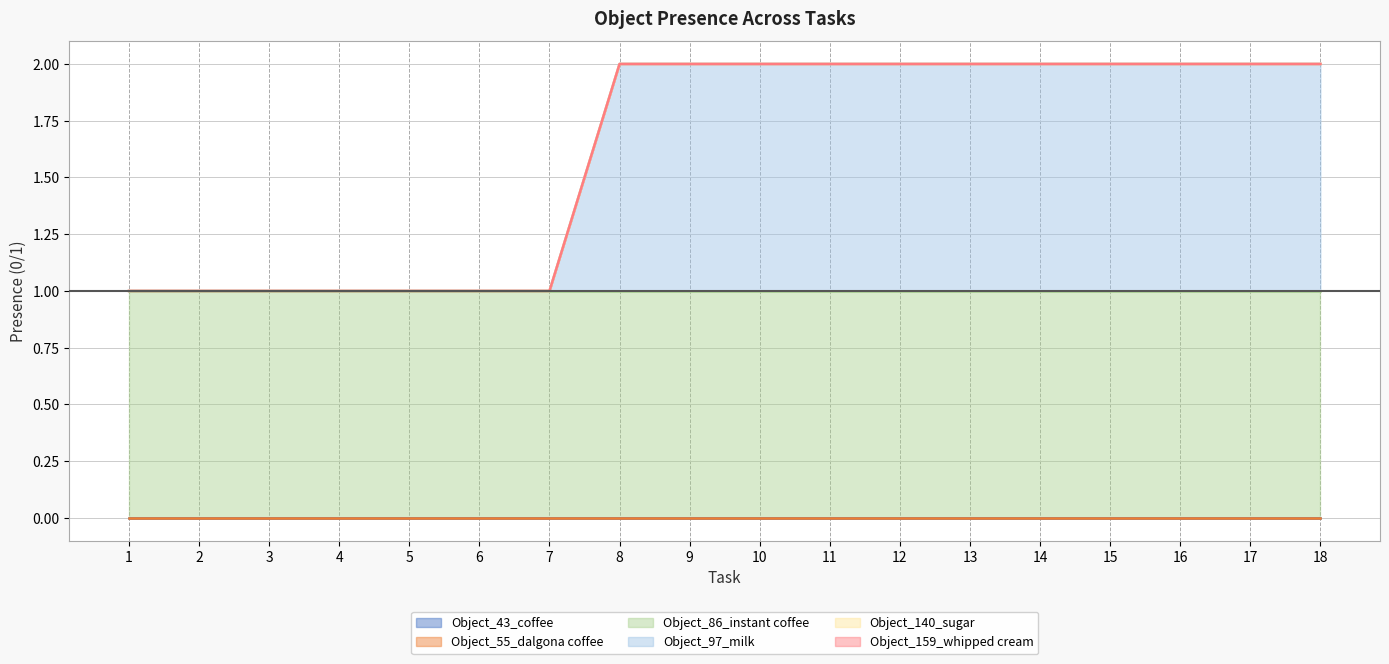

Where is Object_86_instant coffee (line) nearest to the value 1?

1